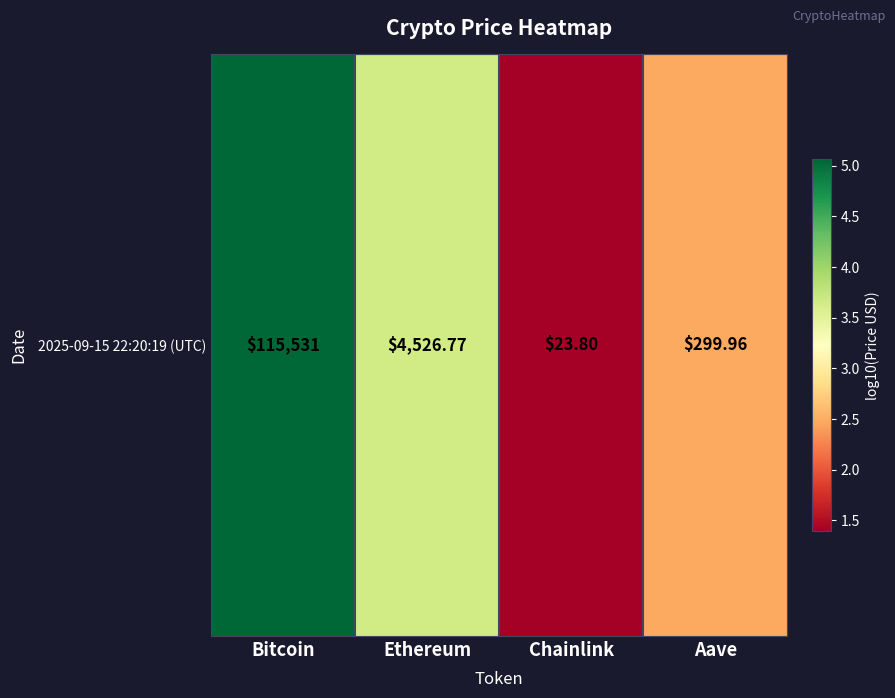

What is the change in value from Bitcoin to Chainlink?

-3.7